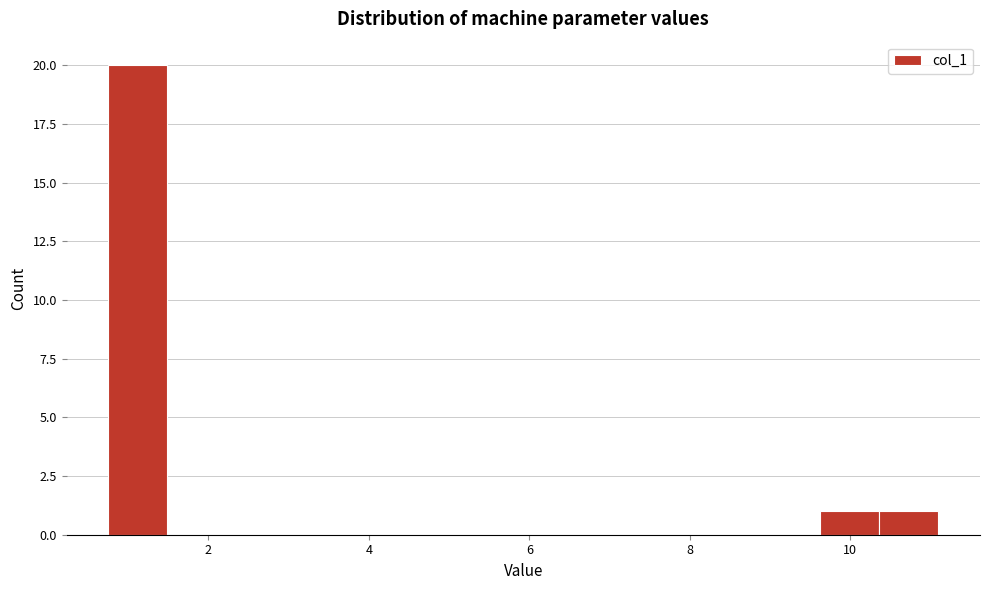

Read against the x-axis, roughly where is the centre of the tallest bar?

1.2